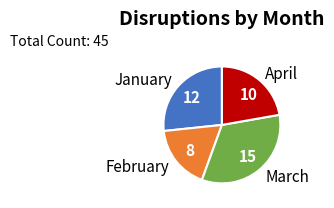

Is April the majority of the pie?

No